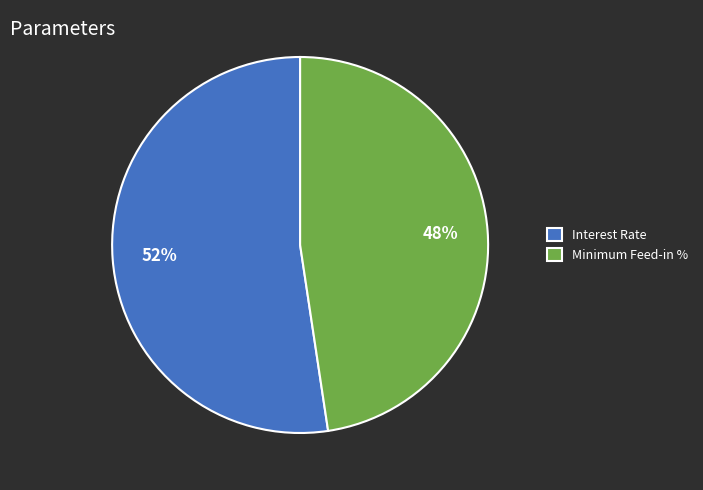

Do Minimum Feed-in % and Interest Rate together represent more than half of the pie?

Yes